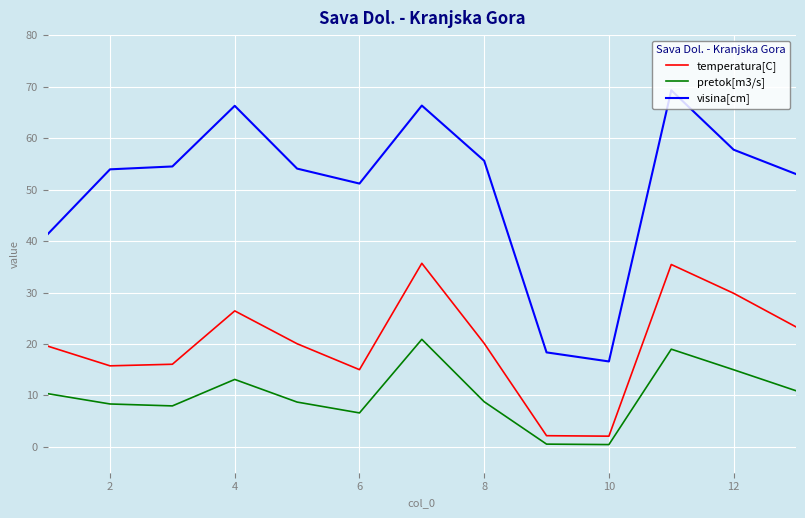

True or false: visina[cm] and temperatura[C] cross at least once.

False